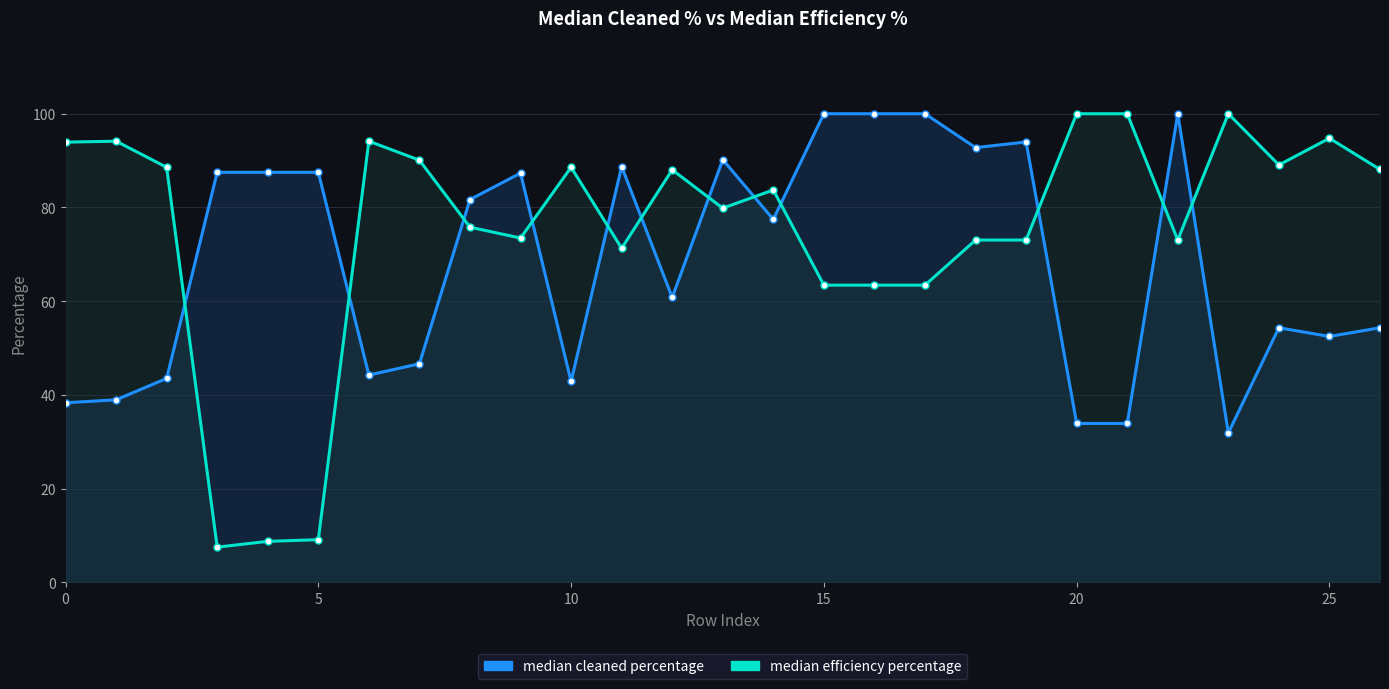

What is the label of the 3rd point from the right?

24